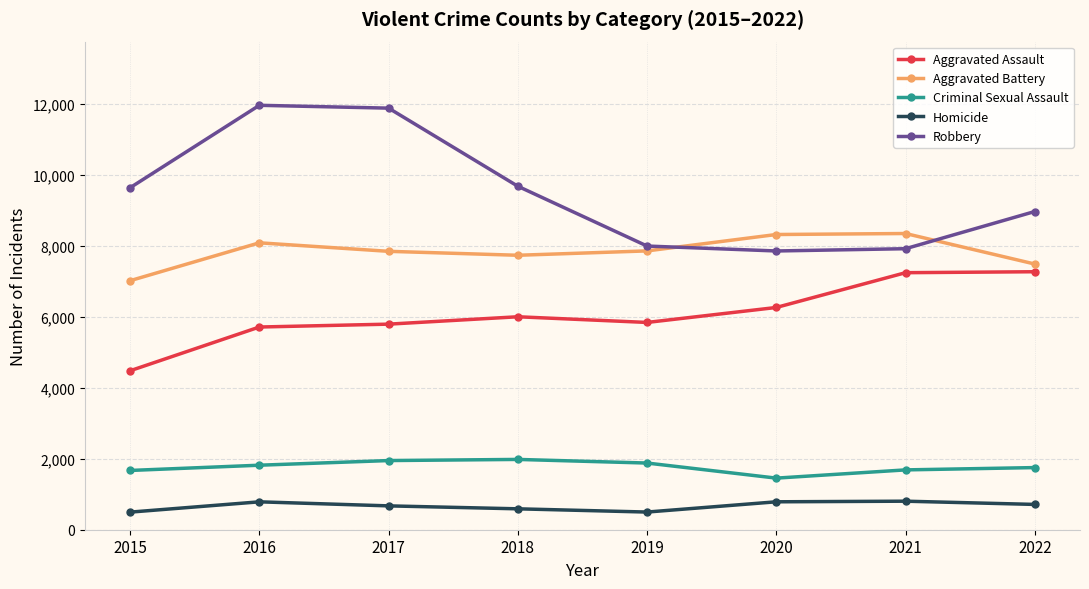

Is the value of Aggravated Assault at 2022 greater than the value of Homicide at 2017?

Yes